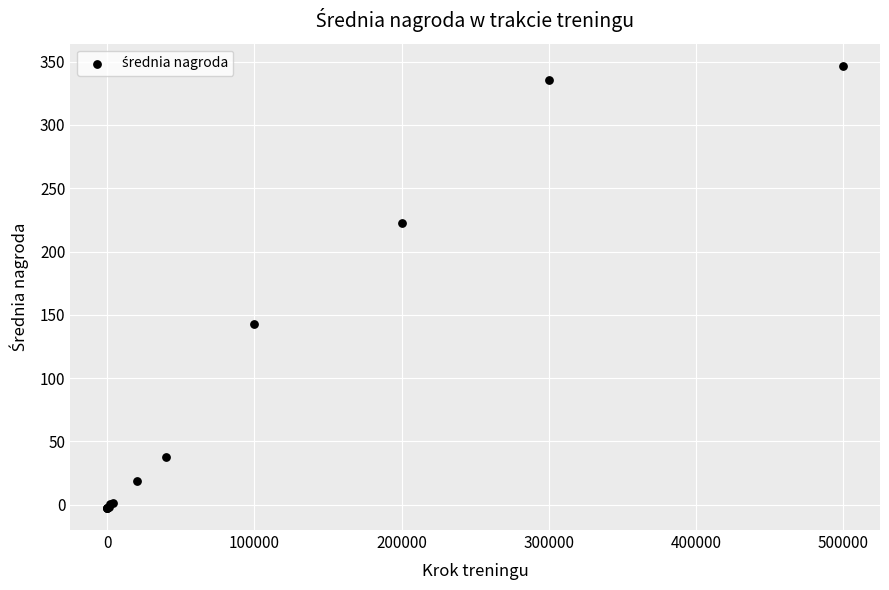

What Y value in the scatter plot is closest to 172?

142.7